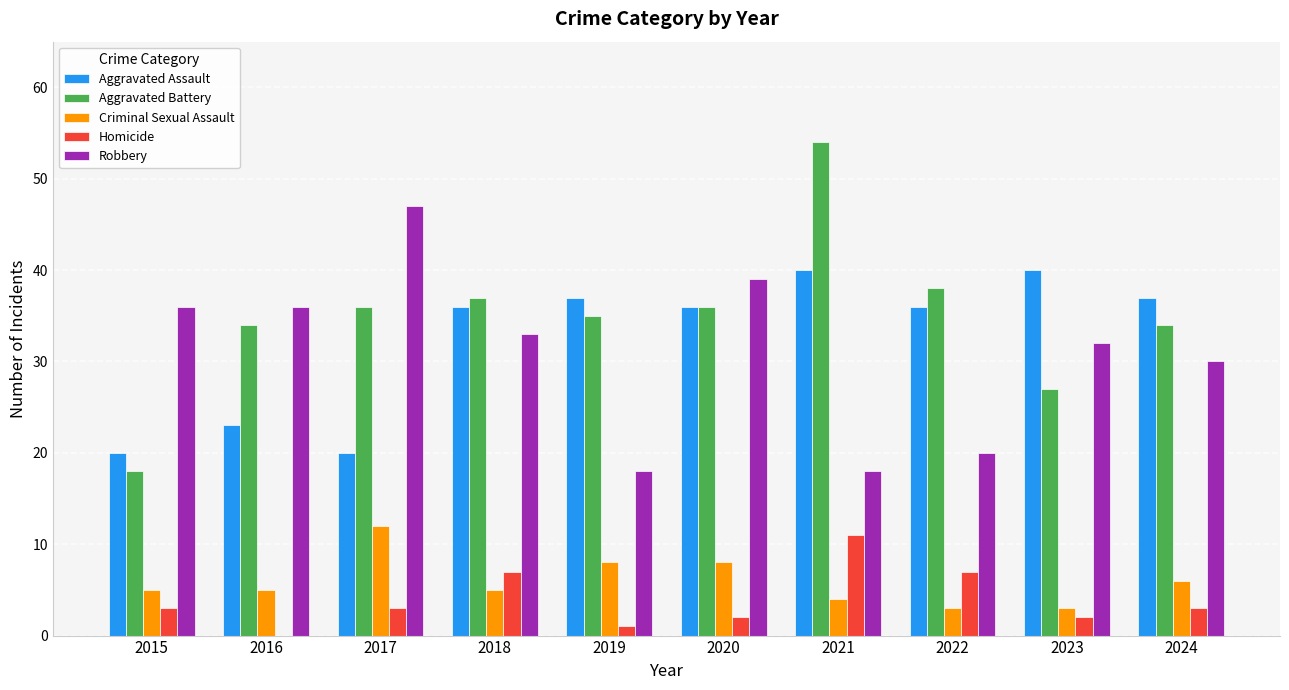

Which series changed the most between 2015 and 2020?

Aggravated Battery